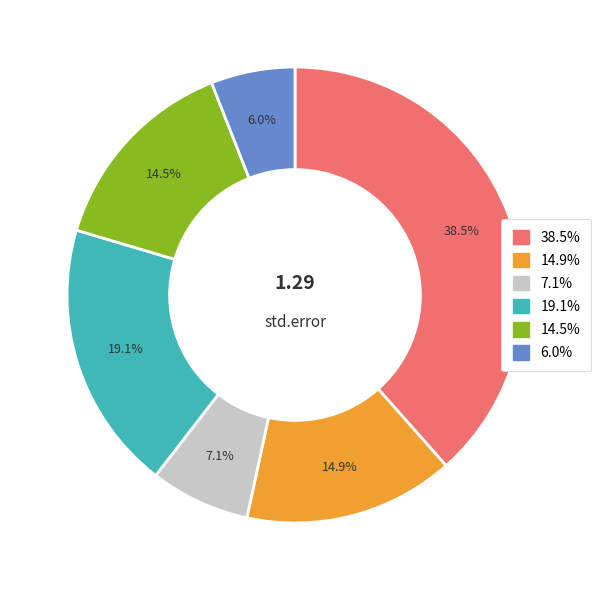

Is there a majority slice in this chart?

No